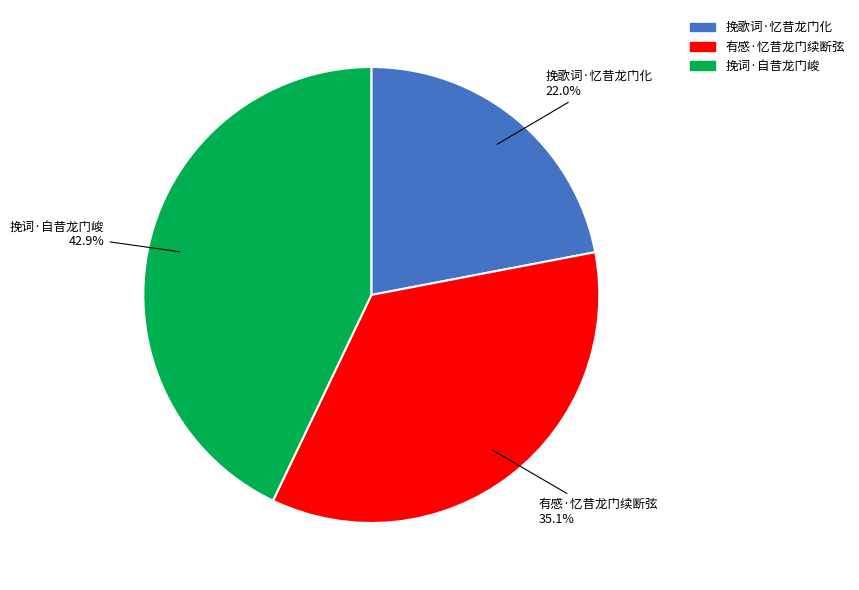

To the nearest percent, what portion does 有感·忆昔龙门续断弦 represent?

35%